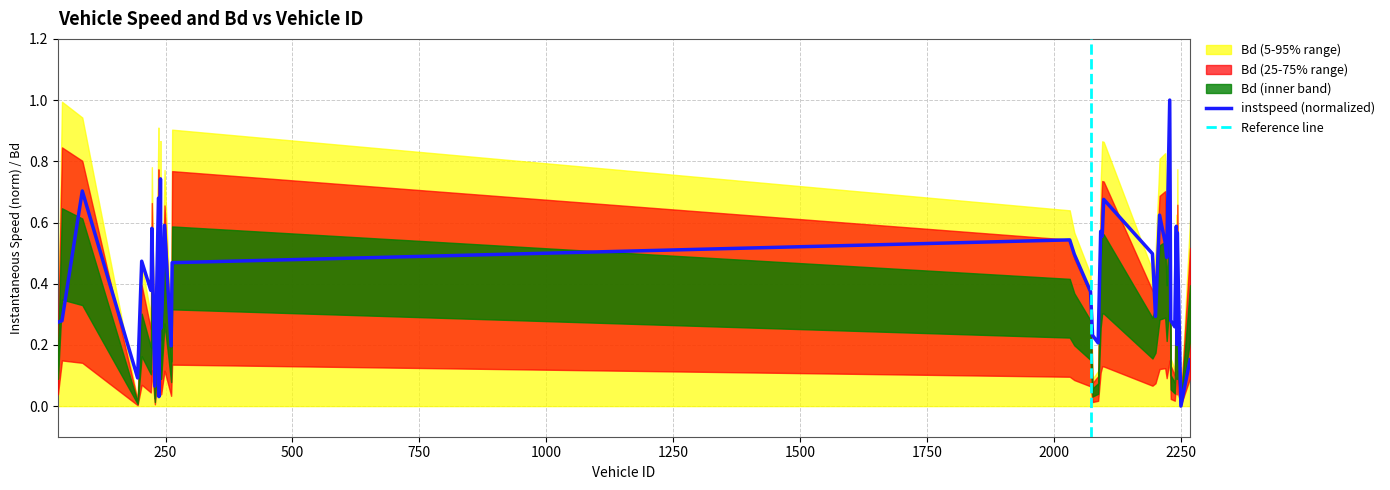

How many lines are shown in the chart?

1